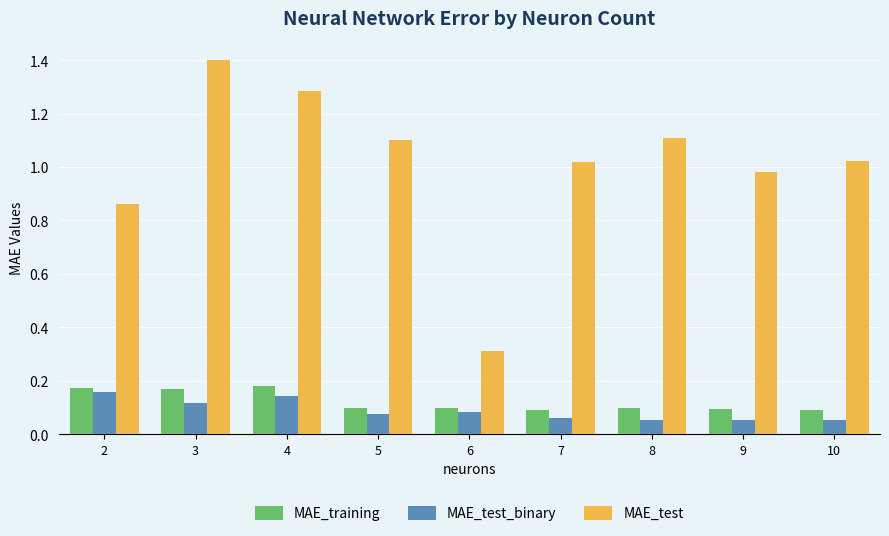

Is the value of MAE_training at 6 greater than the value of MAE_test at 7?

No